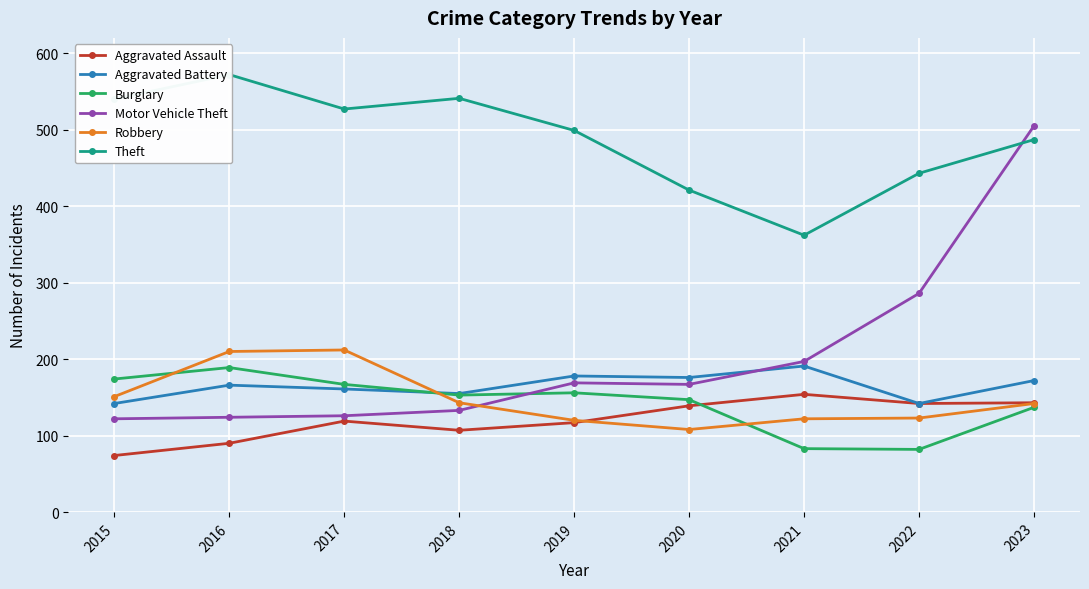

Reading right to left, list all the values displayed in this chart.

Aggravated Assault: 2023=143	2022=142	2021=154	2020=139	2019=117	2018=107	2017=119	2016=90	2015=74
Aggravated Battery: 2023=172	2022=142	2021=191	2020=176	2019=178	2018=155	2017=161	2016=166	2015=142
Burglary: 2023=137	2022=82	2021=83	2020=147	2019=156	2018=153	2017=167	2016=189	2015=174
Motor Vehicle Theft: 2023=505	2022=286	2021=197	2020=167	2019=169	2018=133	2017=126	2016=124	2015=122
Robbery: 2023=142	2022=123	2021=122	2020=108	2019=120	2018=143	2017=212	2016=210	2015=151
Theft: 2023=487	2022=443	2021=362	2020=421	2019=499	2018=541	2017=527	2016=572	2015=540